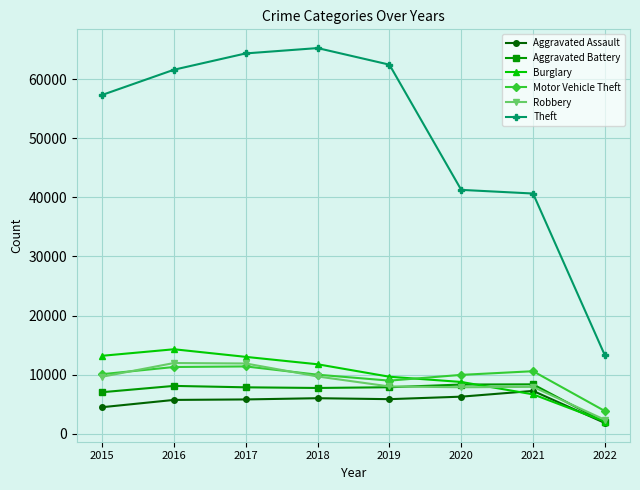

True or false: Burglary and Robbery intersect in this chart.

True